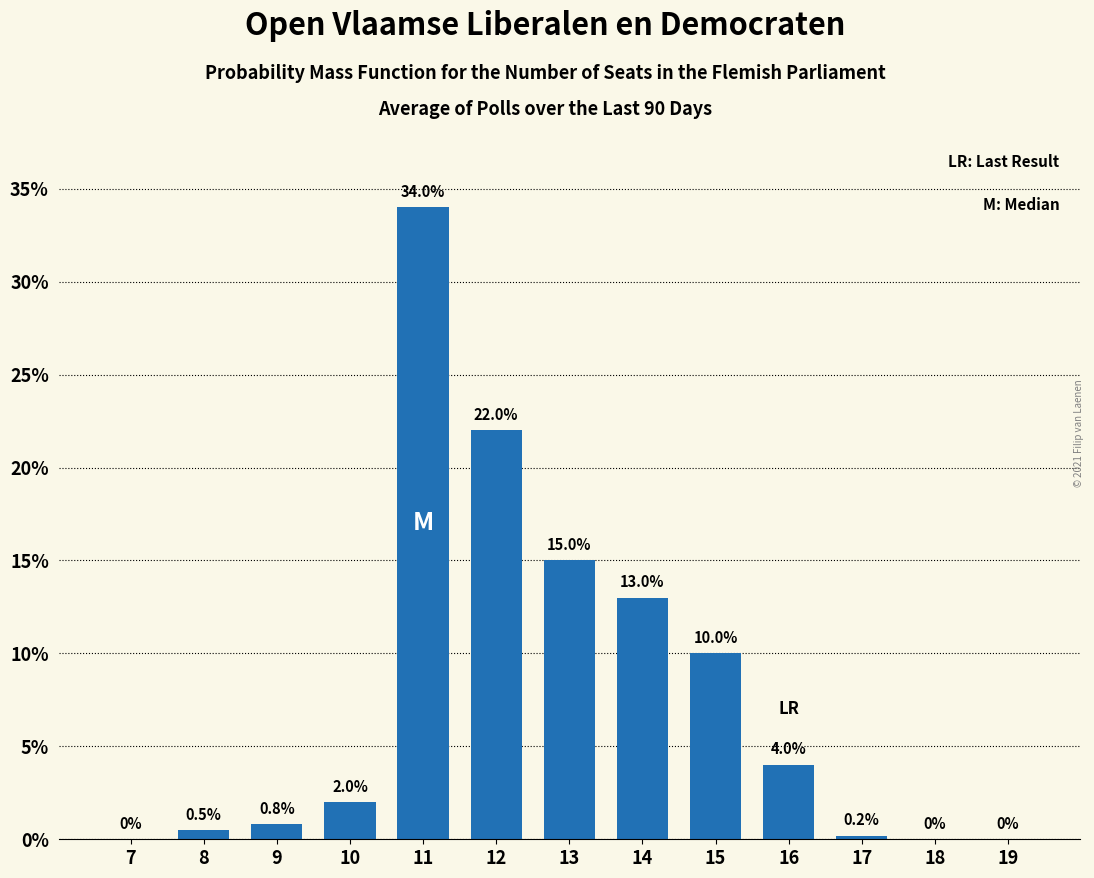

Reading left to right, transcribe all the data shown in this chart.

7=0.0	8=0.5	9=0.8	10=2.0	11=34.0	12=22.0	13=15.0	14=13.0	15=10.0	16=4.0	17=0.2	18=0.0	19=0.0